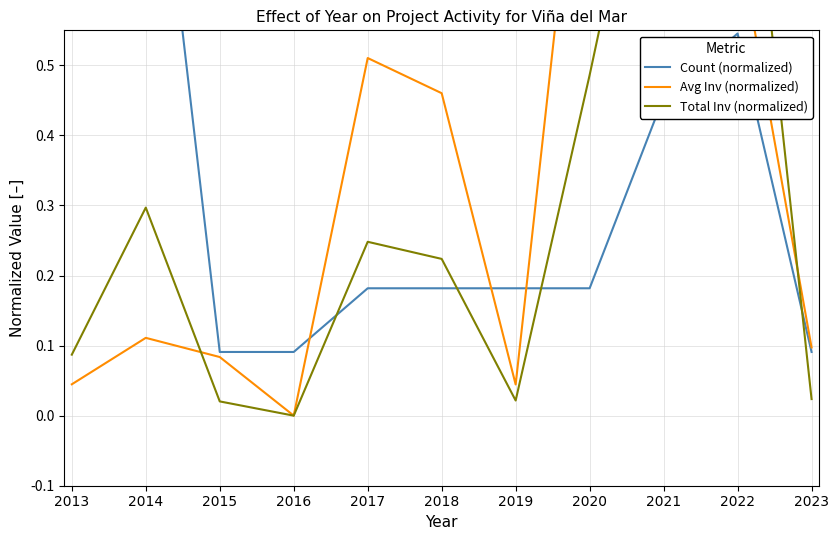

Rank the categories by Total Inv (normalized) value from lowest to highest.

2016, 2015, 2019, 2023, 2013, 2018, 2017, 2014, 2020, 2021, 2022